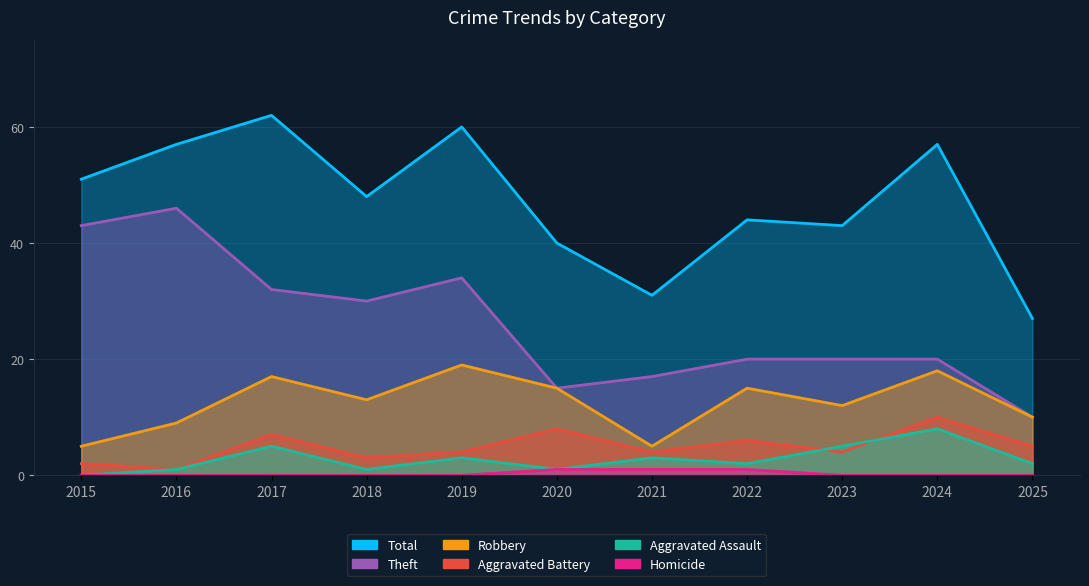

True or false: Total and Aggravated Battery cross at least once.

False